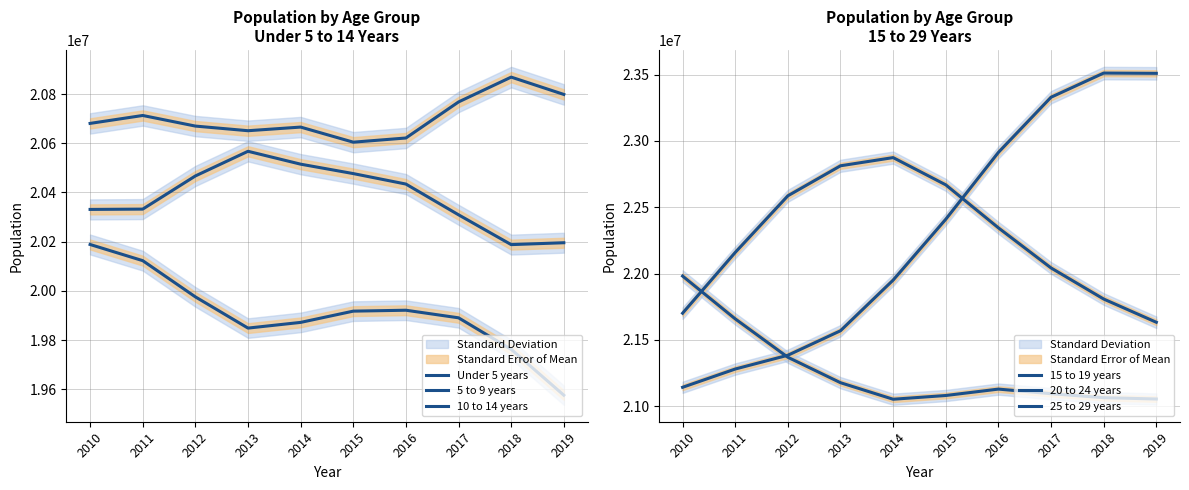

True or false: 5 to 9 years and 15 to 19 years intersect in this chart.

False